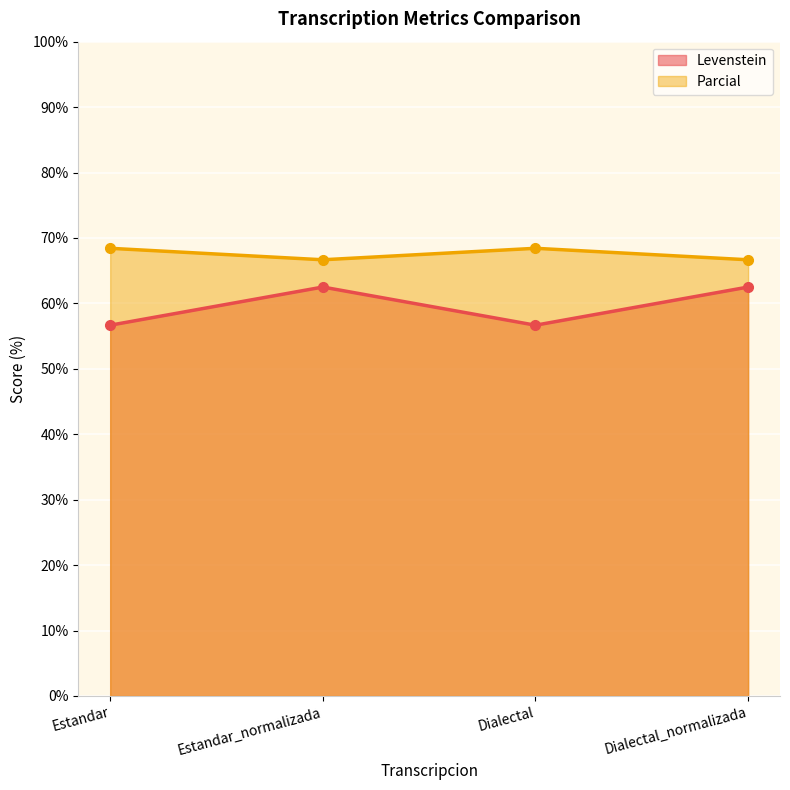

List the series in order of their overall mean, highest first.

Parcial, Levenstein